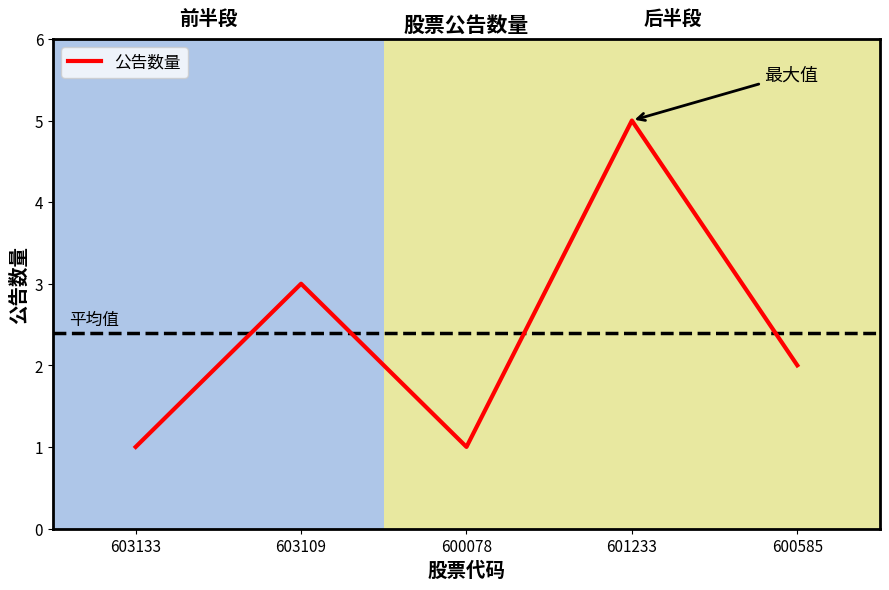

How many lines are shown in the chart?

1